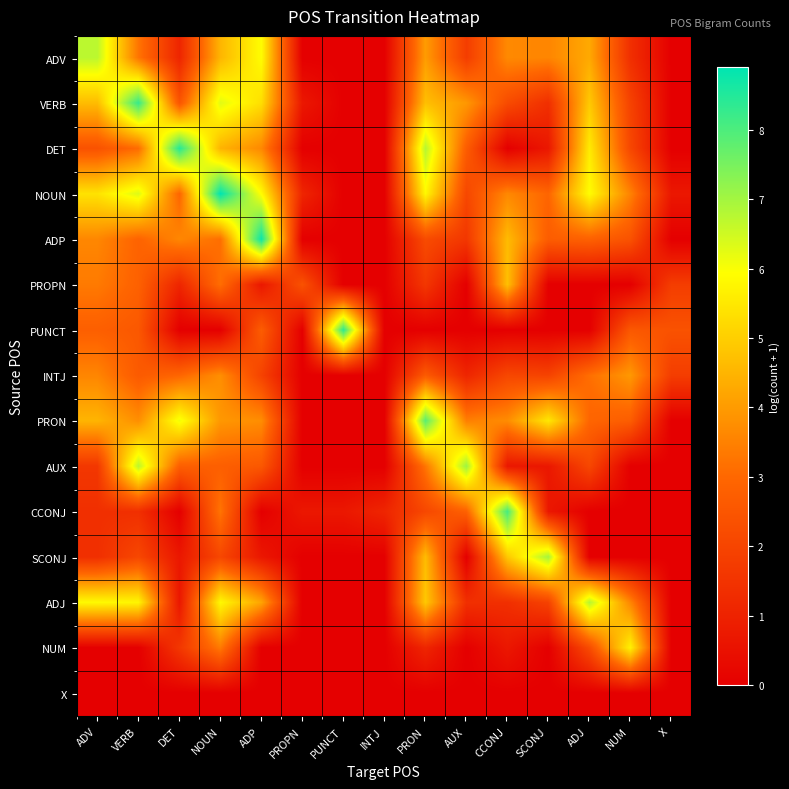

At how many categories does at least one series exceed 7?

8